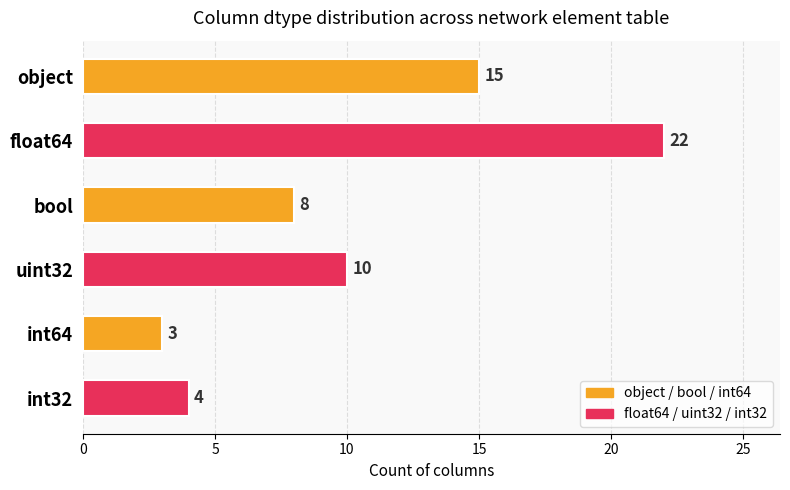

Reading top to bottom, list all the values displayed in this chart.

15	22	8	10	3	4